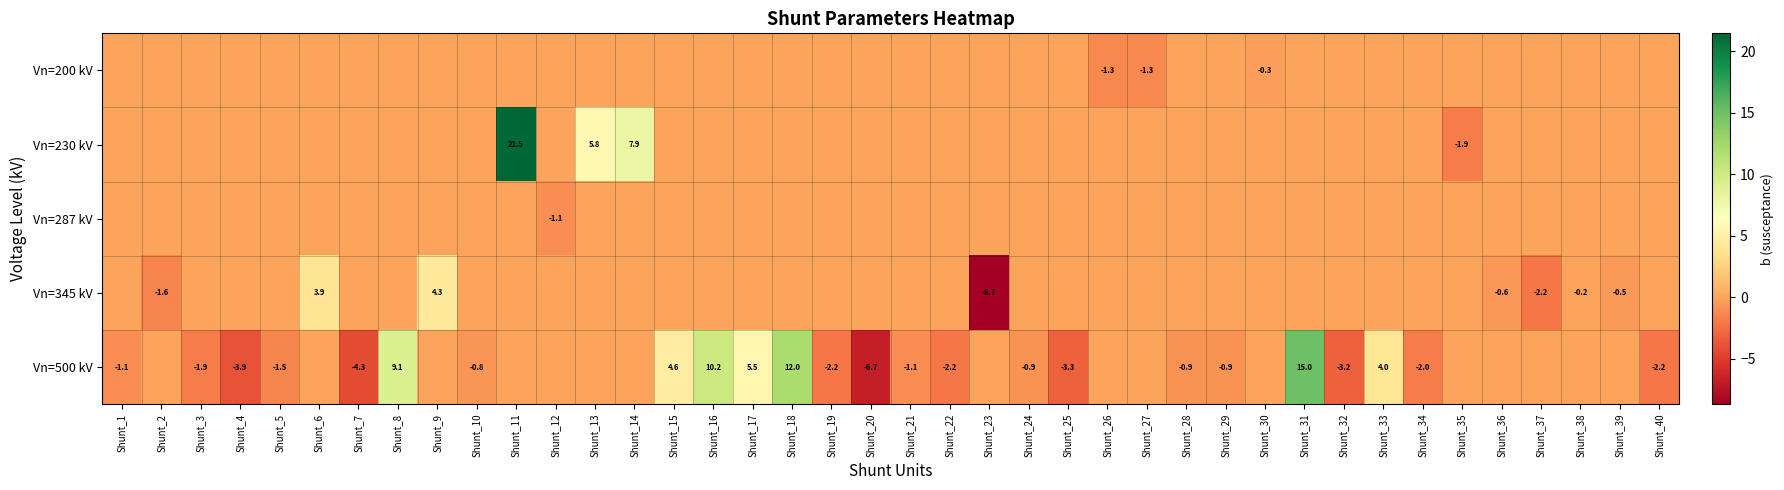

The Vn=500 kV series shows 2.3 at Shunt_15. True or false?

False